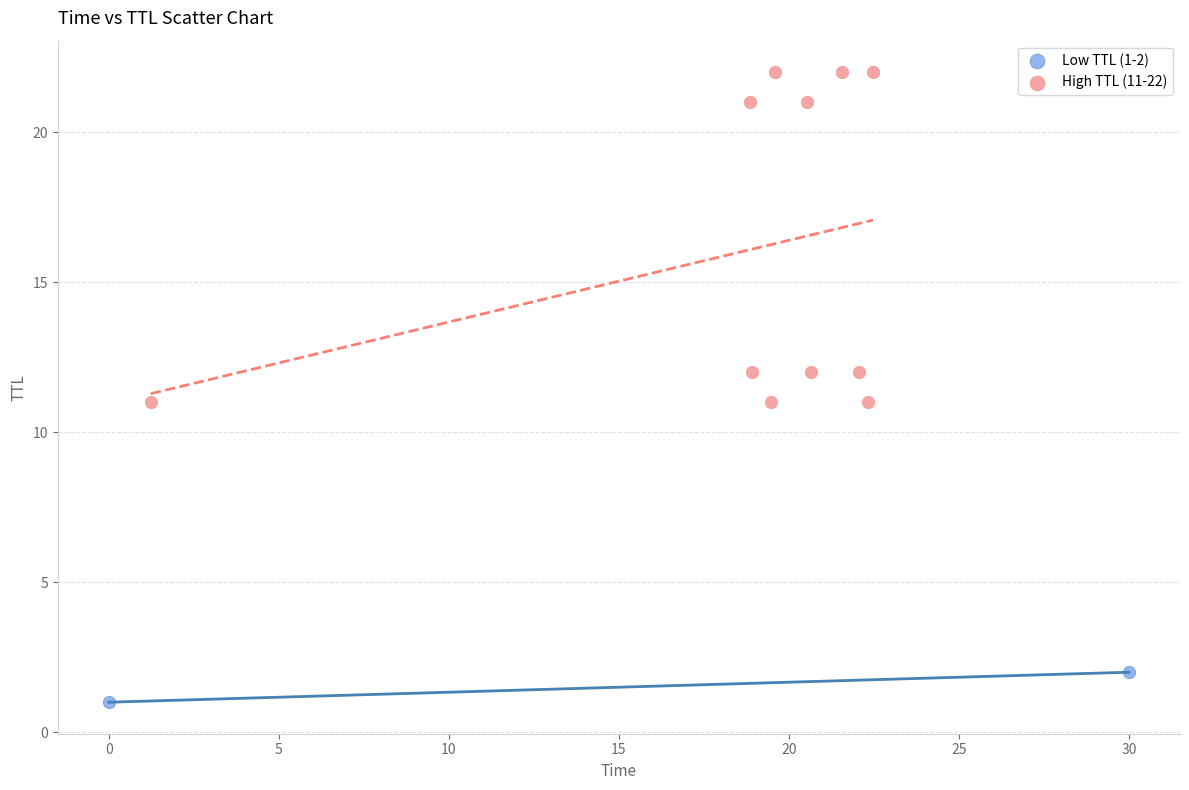

What are all the series names shown in the legend?

Low TTL (1-2), High TTL (11-22)